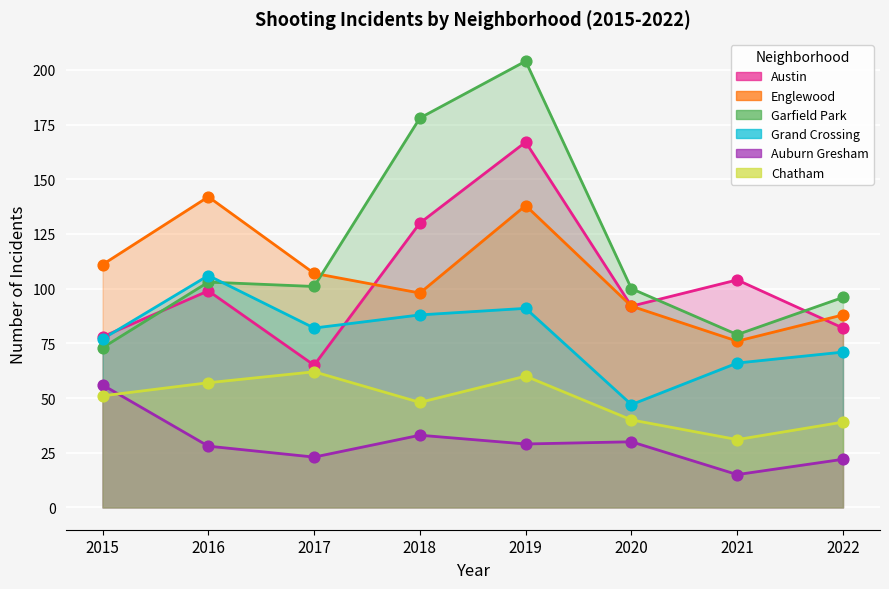

Which series has the widest spread of Y values?

Garfield Park